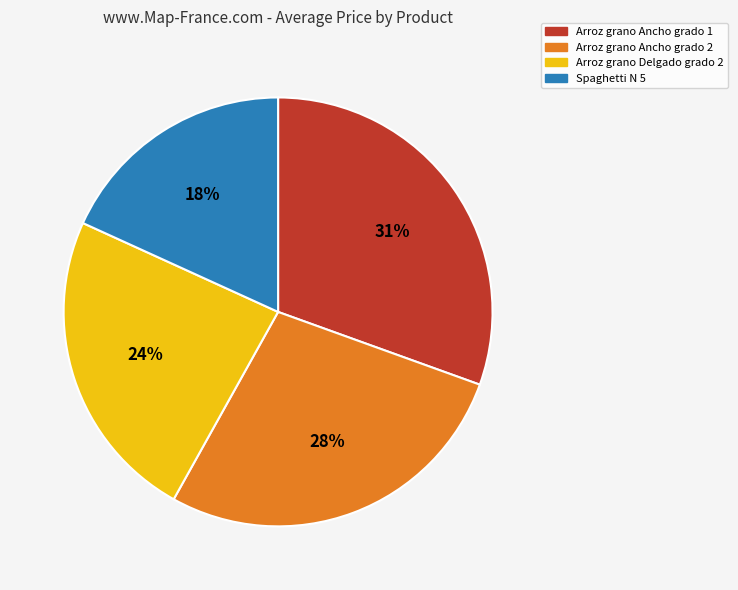

Is there a majority slice in this chart?

No